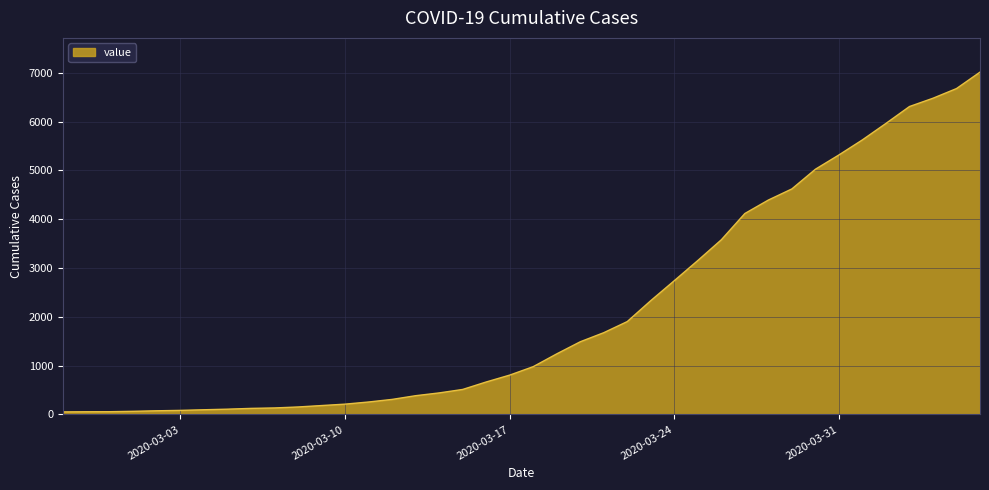

What is the greatest value displayed?

7014